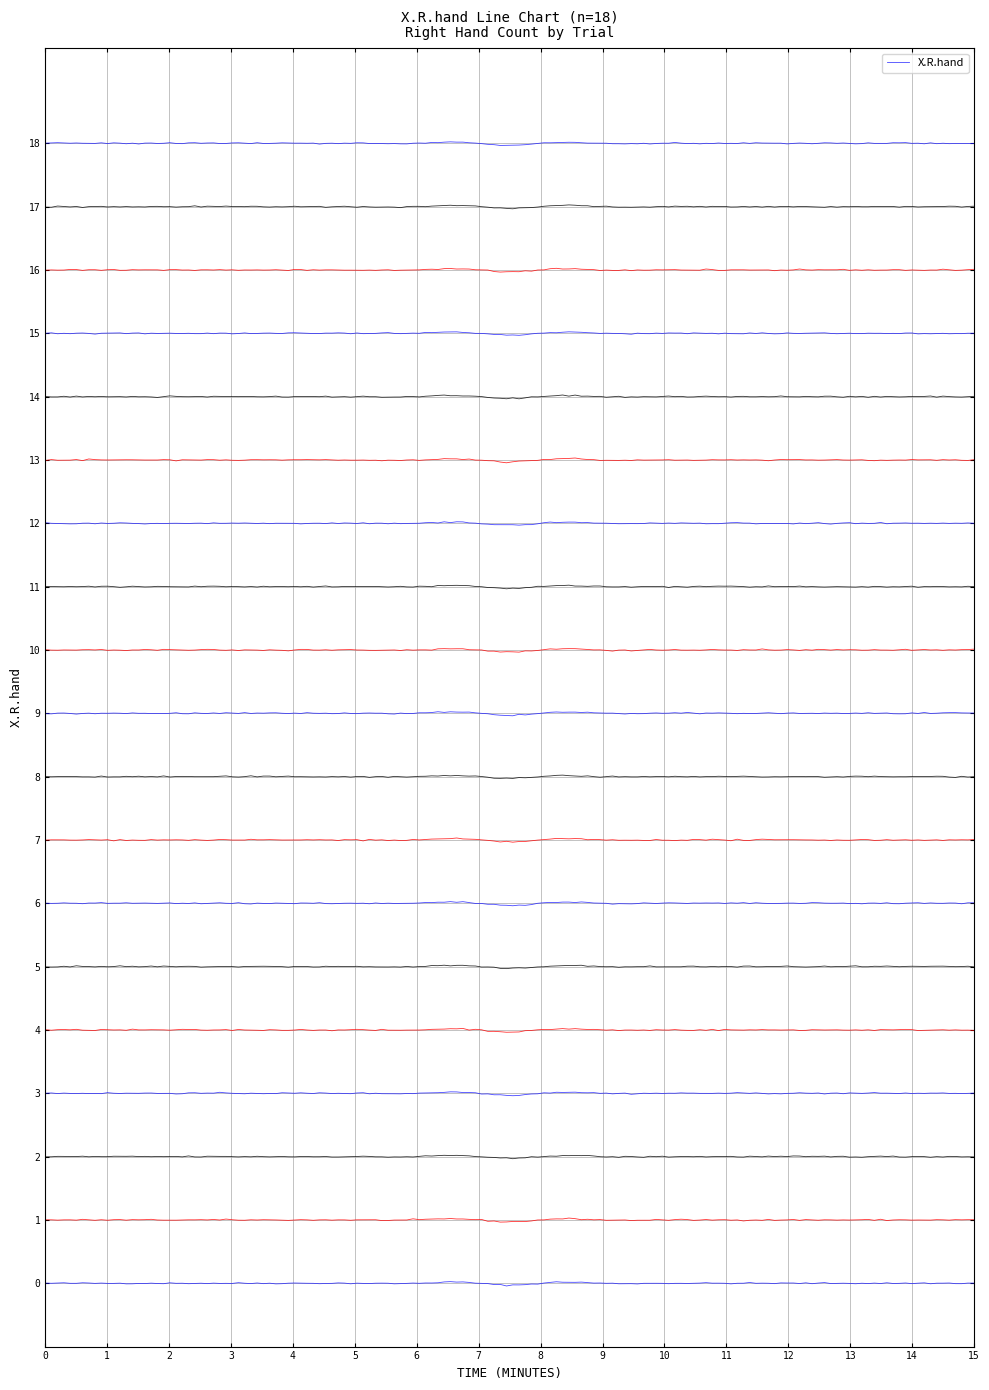

What is the maximum value shown in the chart?

18